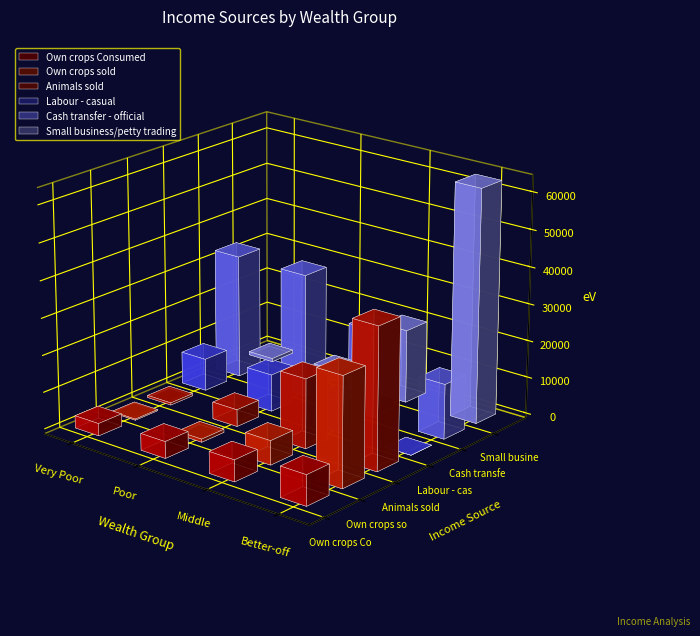

What are all the series names shown in the legend?

Own crops Consumed, Own crops sold, Animals sold, Labour - casual, Cash transfer - official, Small business/petty trading